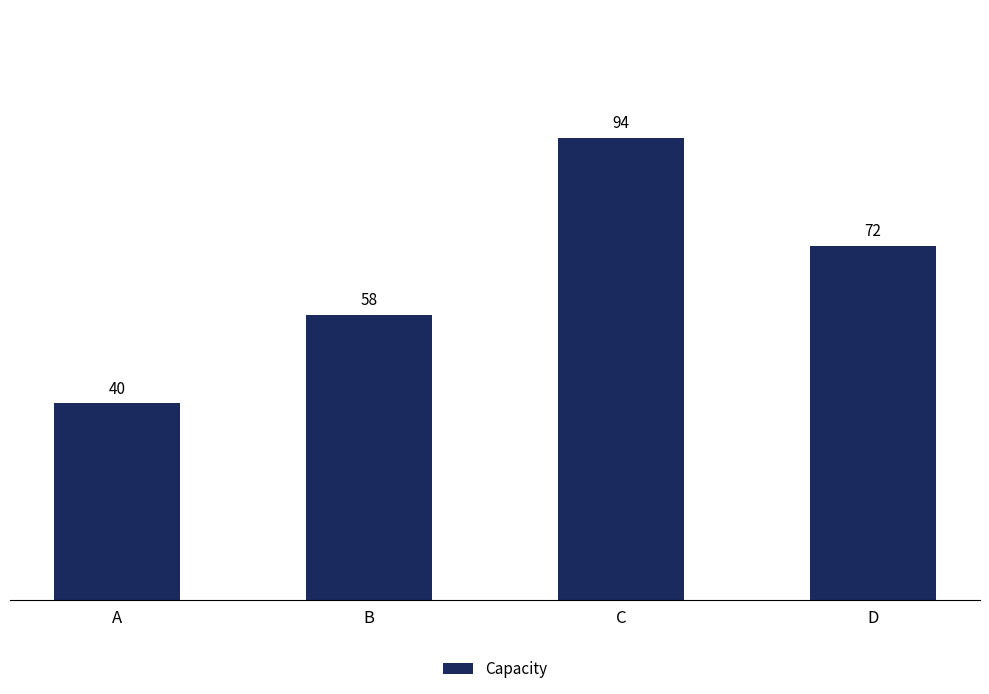

Is it true that the value at B is 37?

False